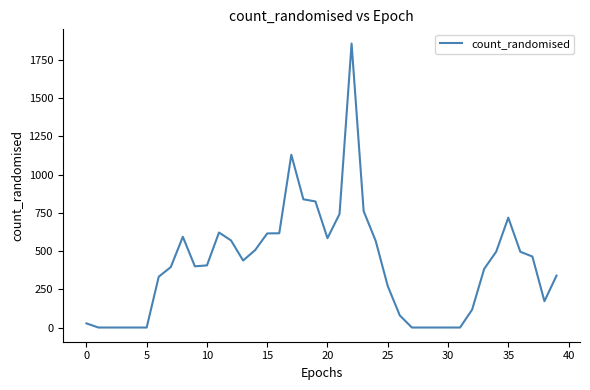

What is the difference between the maximum and minimum values?

1856